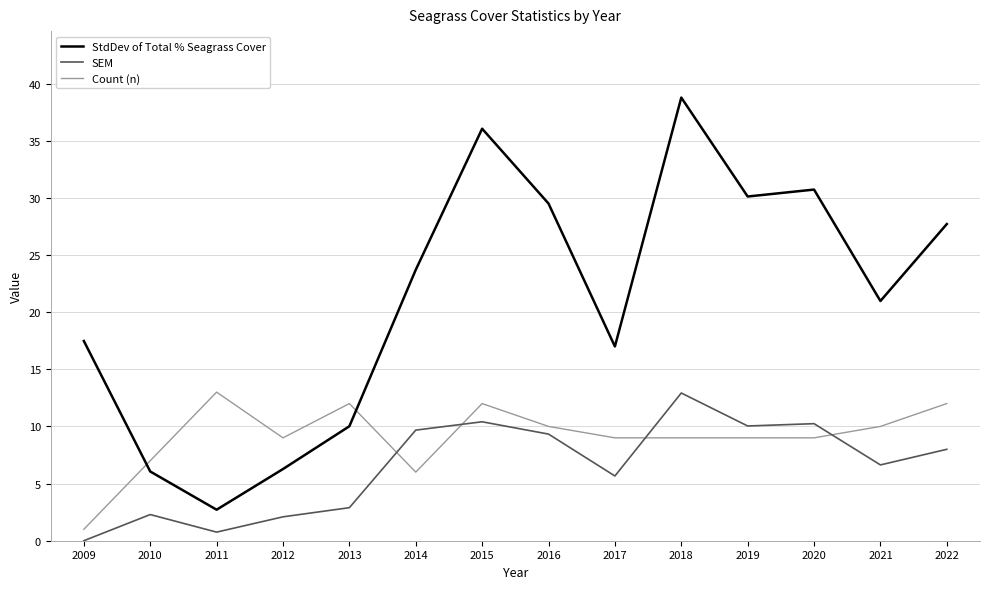

The StdDev of Total % Seagrass Cover series shows 17.0 at 2017. True or false?

True